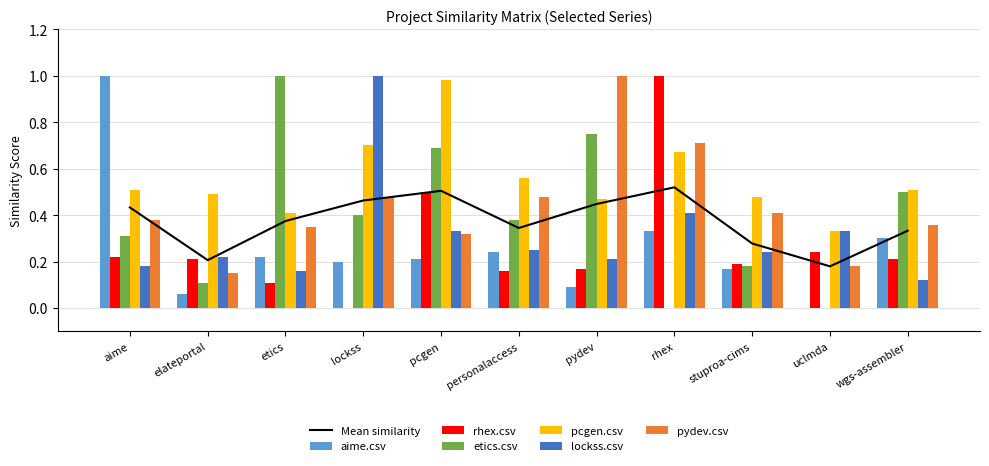

Is the value of lockss.csv at etics greater than the value of pcgen.csv at personalaccess?

No